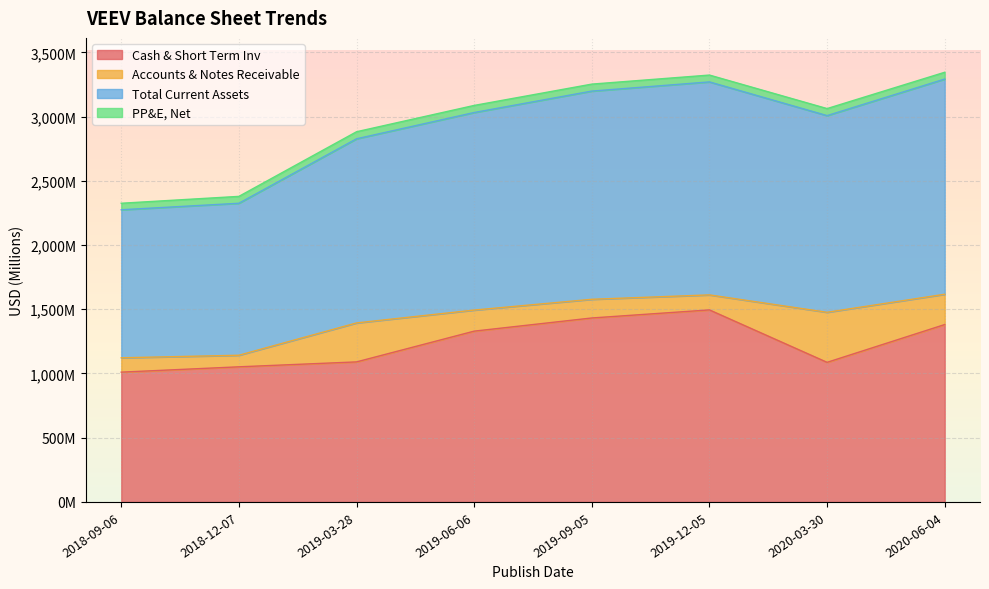

What is the lowest value of the Total Current Assets series?

2274.6